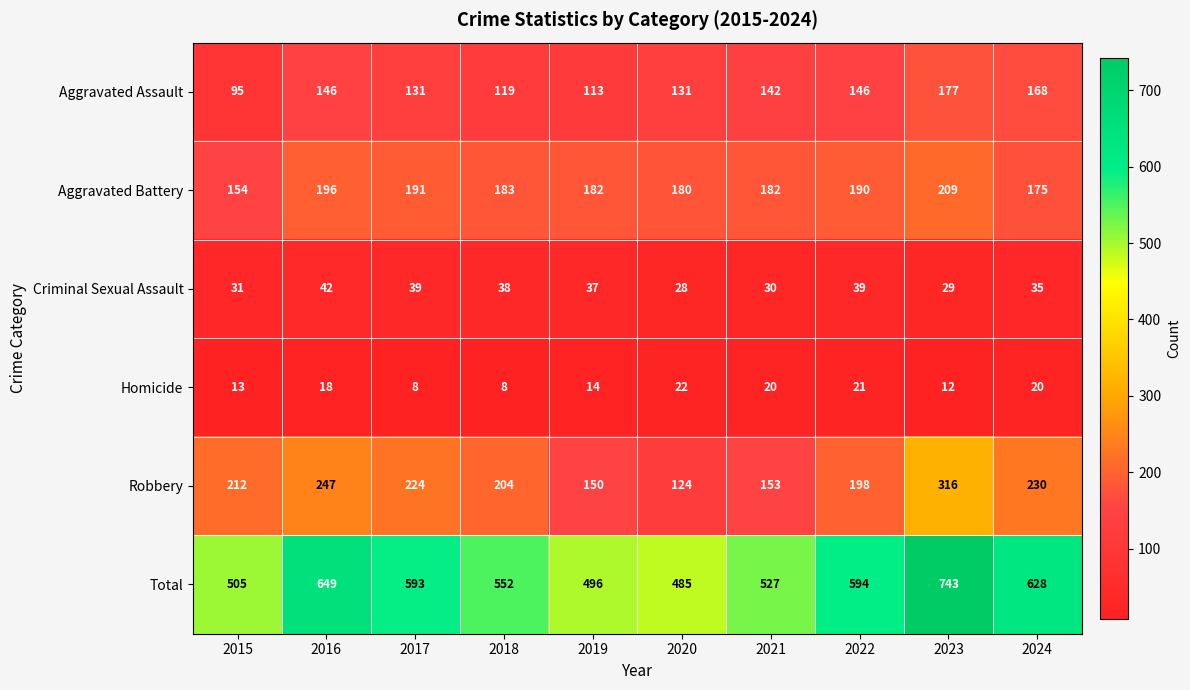

What is the minimum value for Homicide?

8